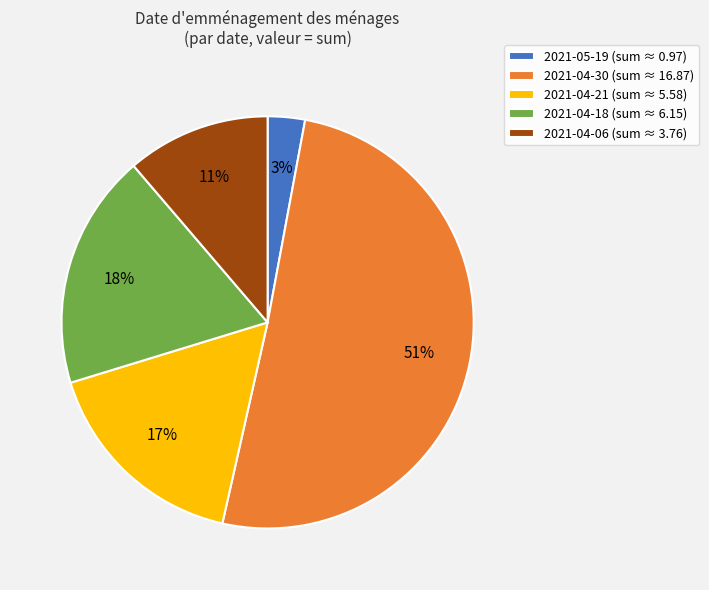

To the nearest percent, what is the combined percentage of 2021-04-30 and 2021-04-06?

62%